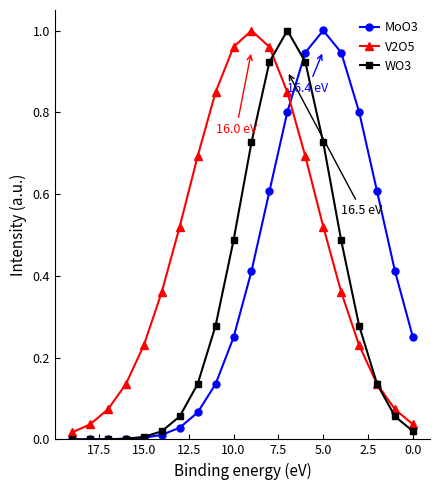

What is the sum of all MoO3 values?

7.3